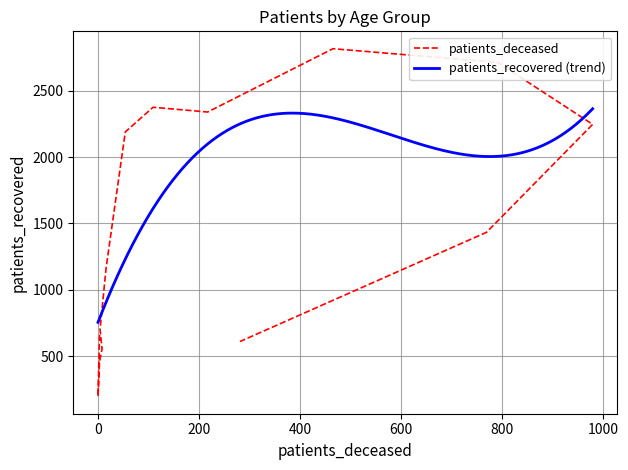

What is the sum of all values?

22598